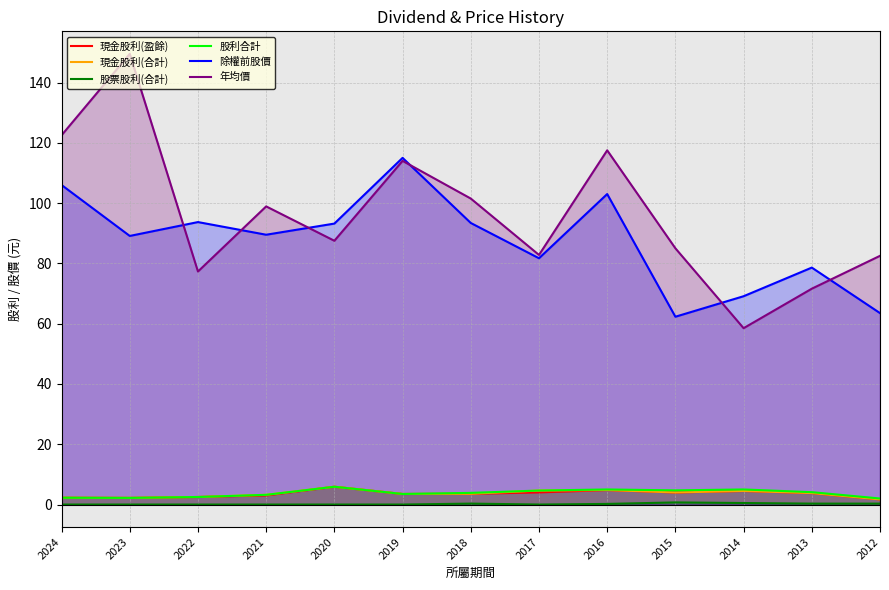

What is the value of the 除權前股價 point at the 1st from the left?

106.0